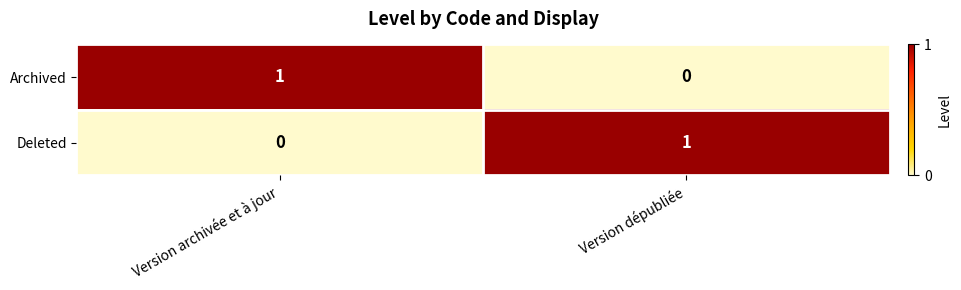

Rank the categories by Deleted value from lowest to highest.

Version archivée et à jour, Version dépubliée